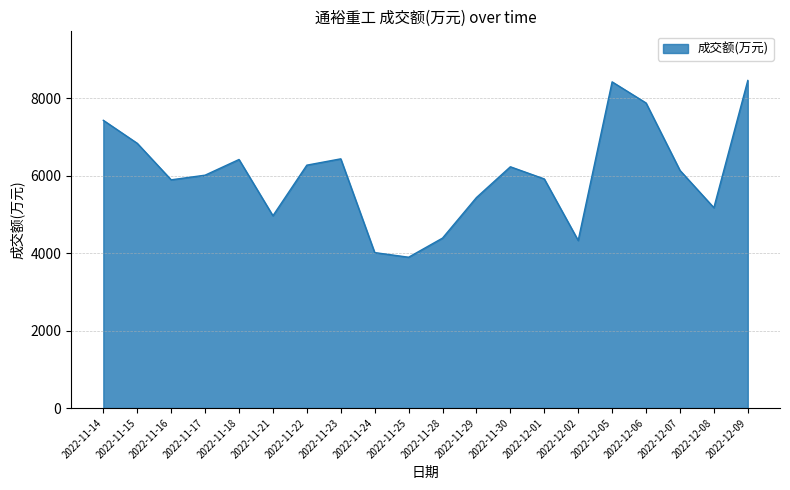

What is the change in value from 2022-11-17 to 2022-12-02?

-1687